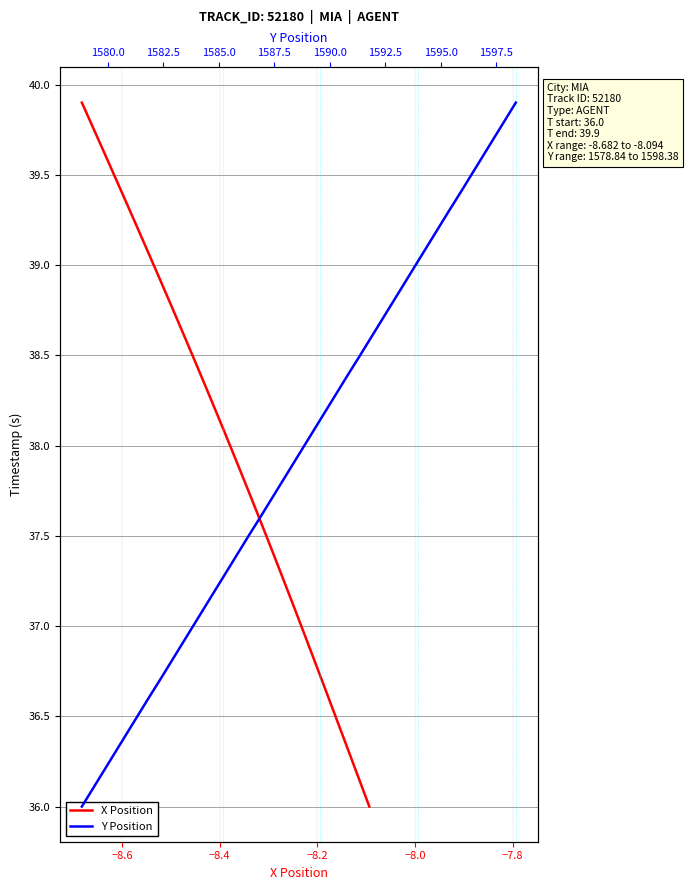

How many values in the Y Position series are below 38?

20